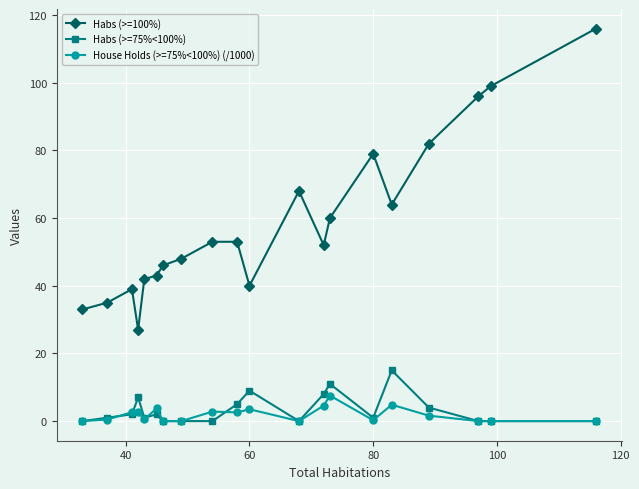

Which series has the largest range (max minus min)?

Habs (>=100%)